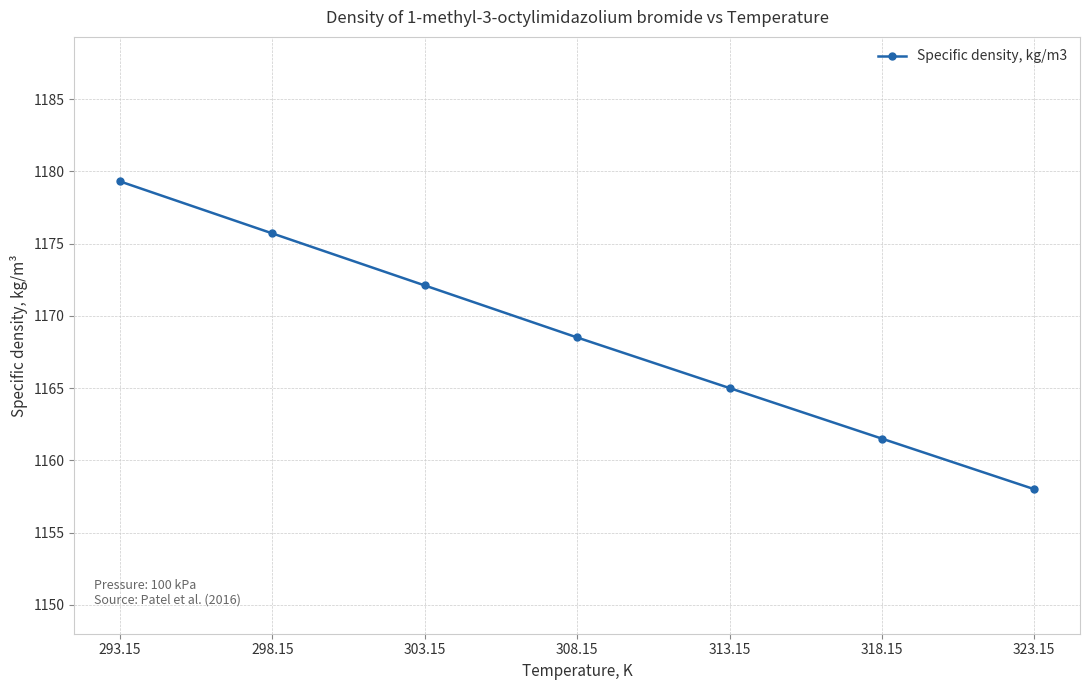

True or false: the data shows 1624.0 at 308.15.

False